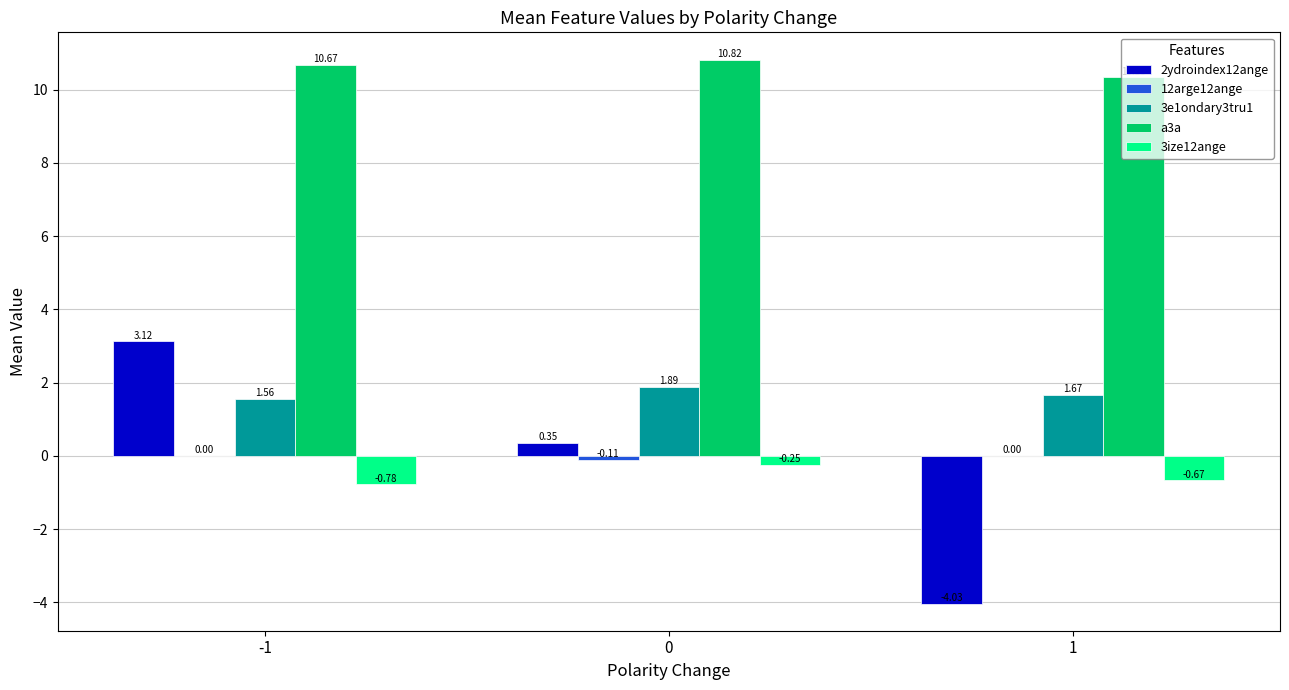

Which series has the largest total across all categories?

a3a